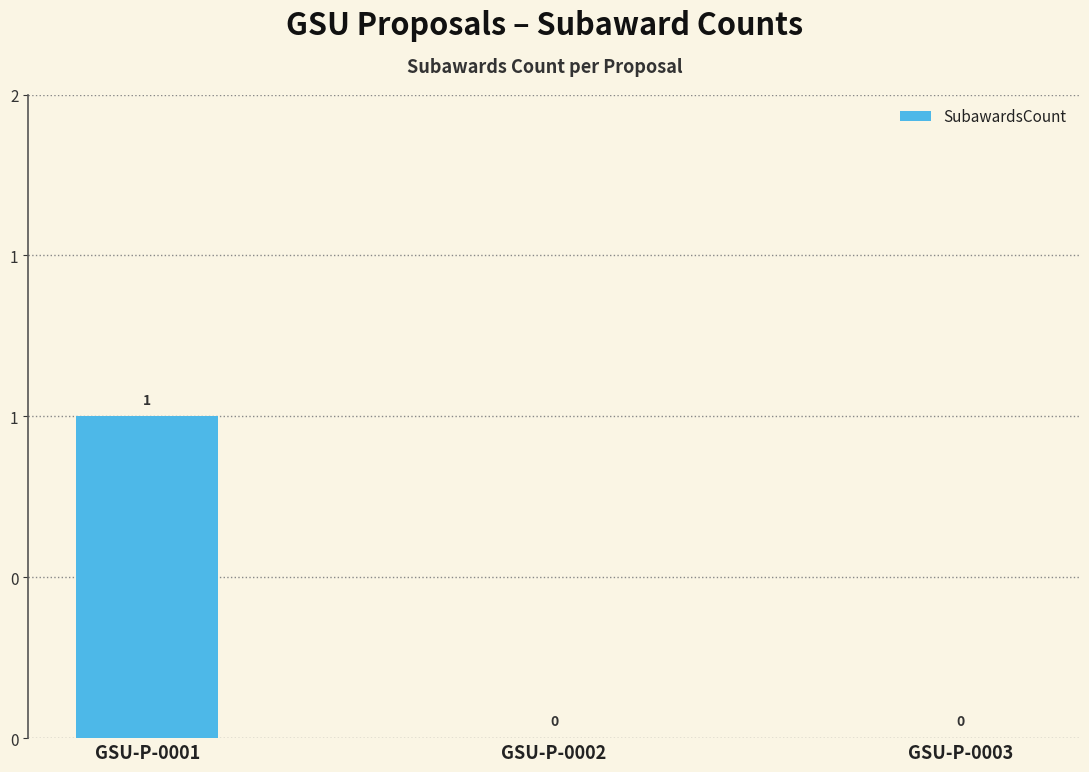

How many values are between 0 and 1?

3